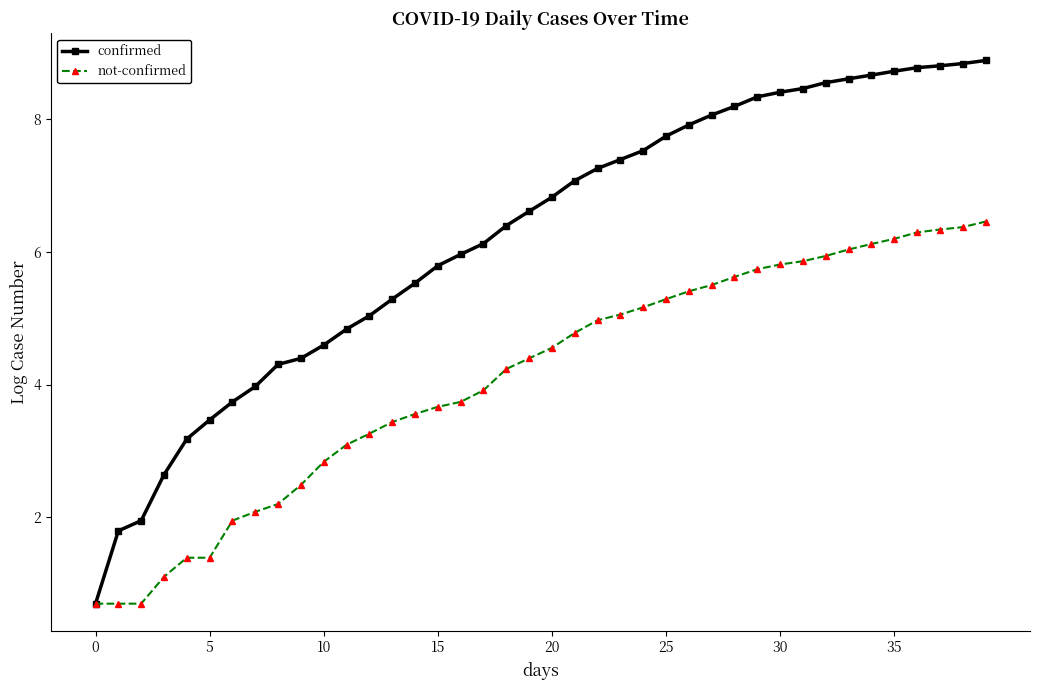

What is the sum of all not-confirmed values?

164.3